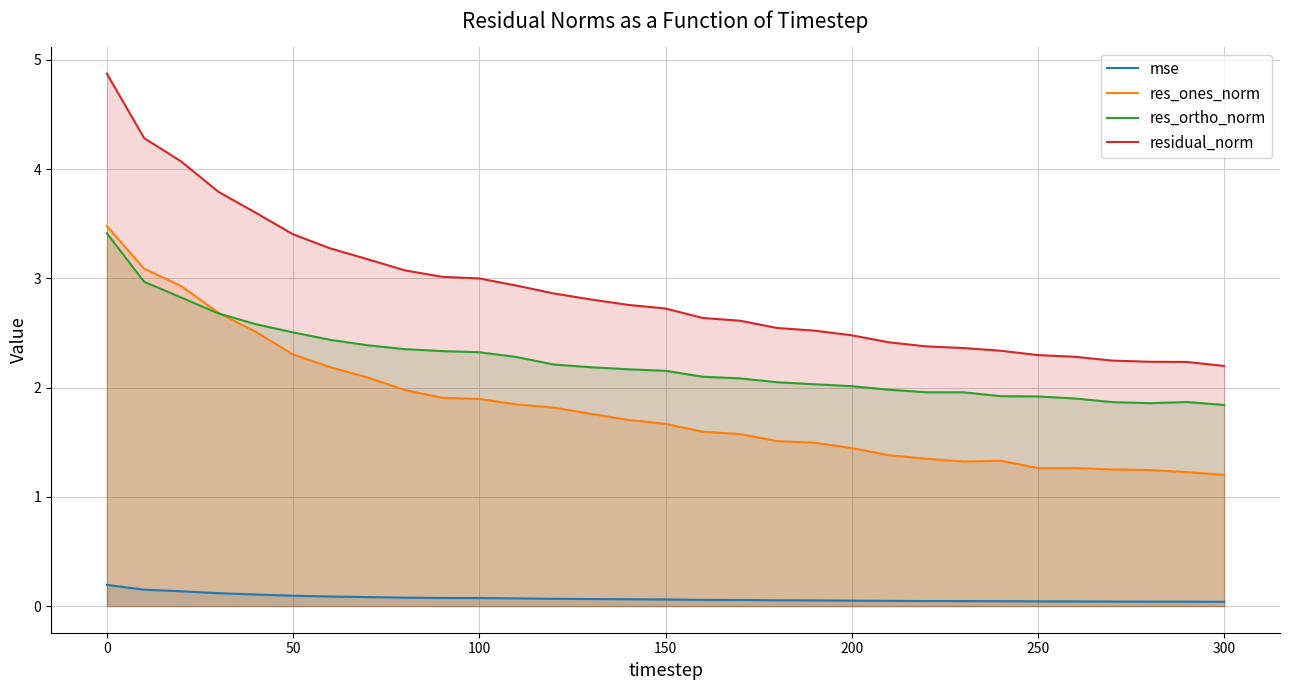

True or false: residual_norm and res_ortho_norm cross at least once.

False